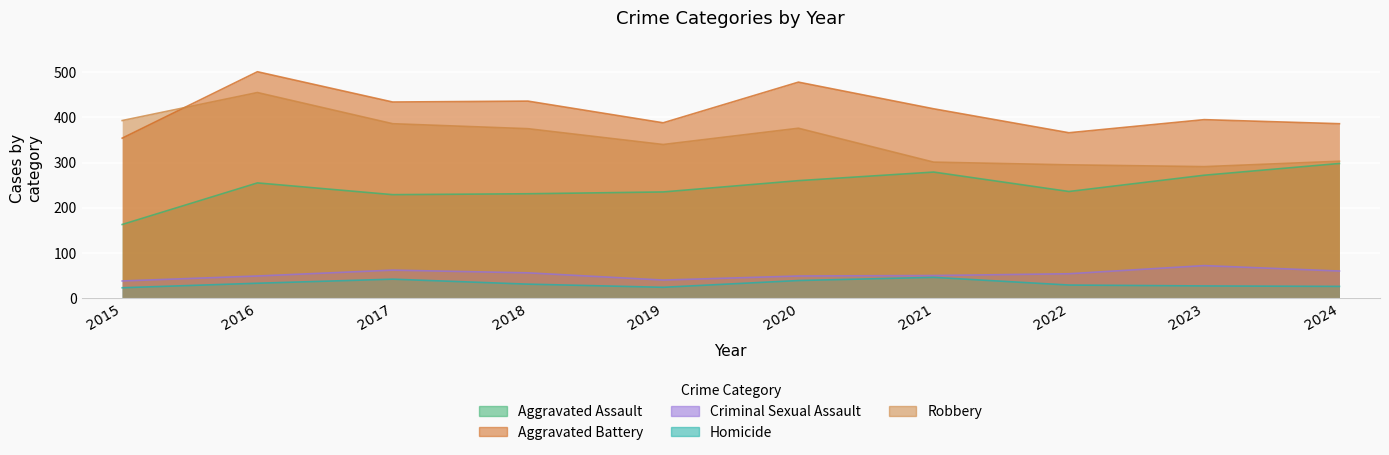

What are all the series names shown in the legend?

Aggravated Assault, Aggravated Battery, Criminal Sexual Assault, Homicide, Robbery